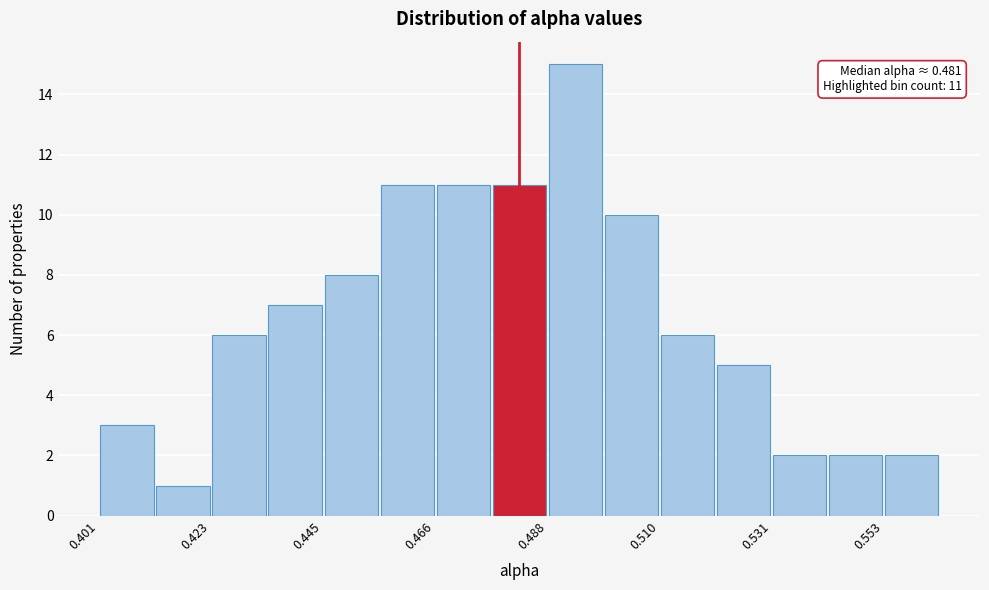

Around what value on the x-axis is the tallest bar? Give the approximate position of its centre, as read against the axis.

0.495